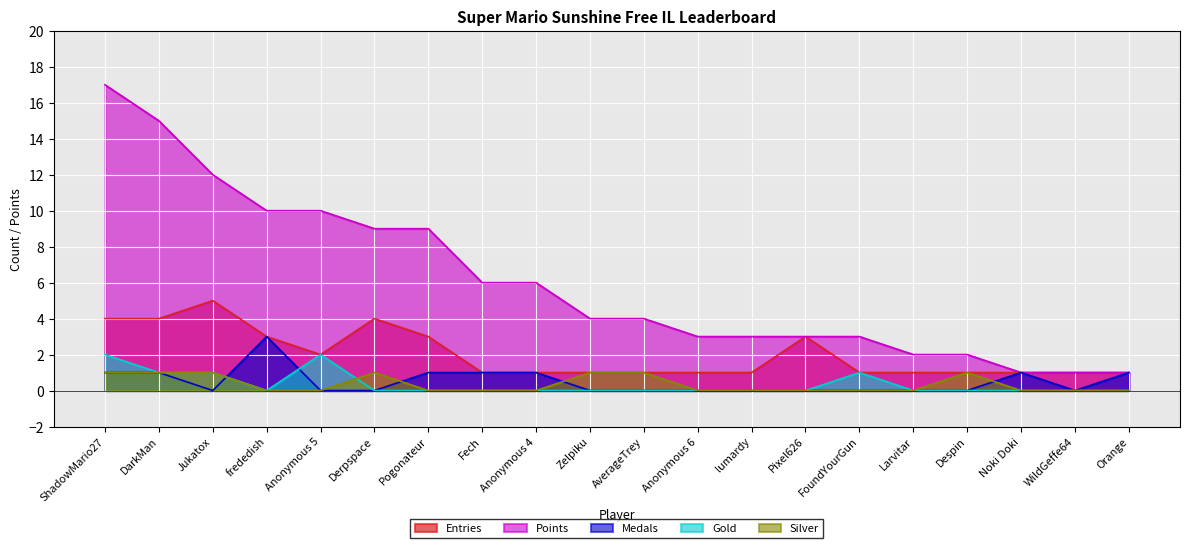

How many data points in Medals are above 0?

8